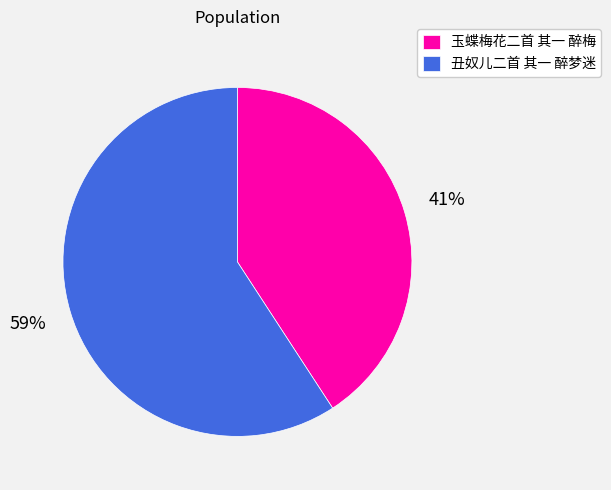

How many slices are in this pie chart?

2